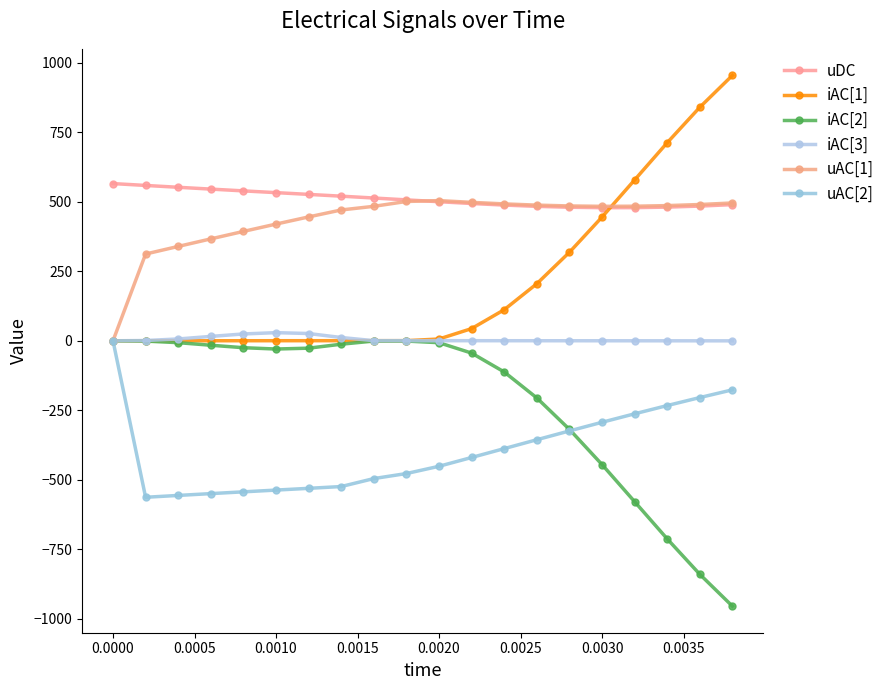

What is the sum of all iAC[1] values?

4220.6